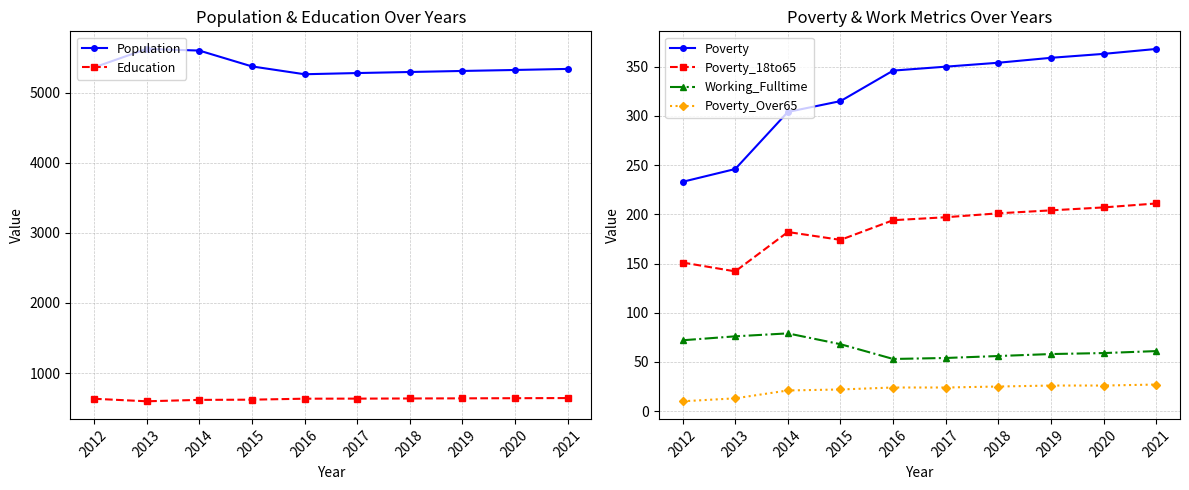

What is the sum of the Poverty_Over65 values at 2012 and 2019?

36